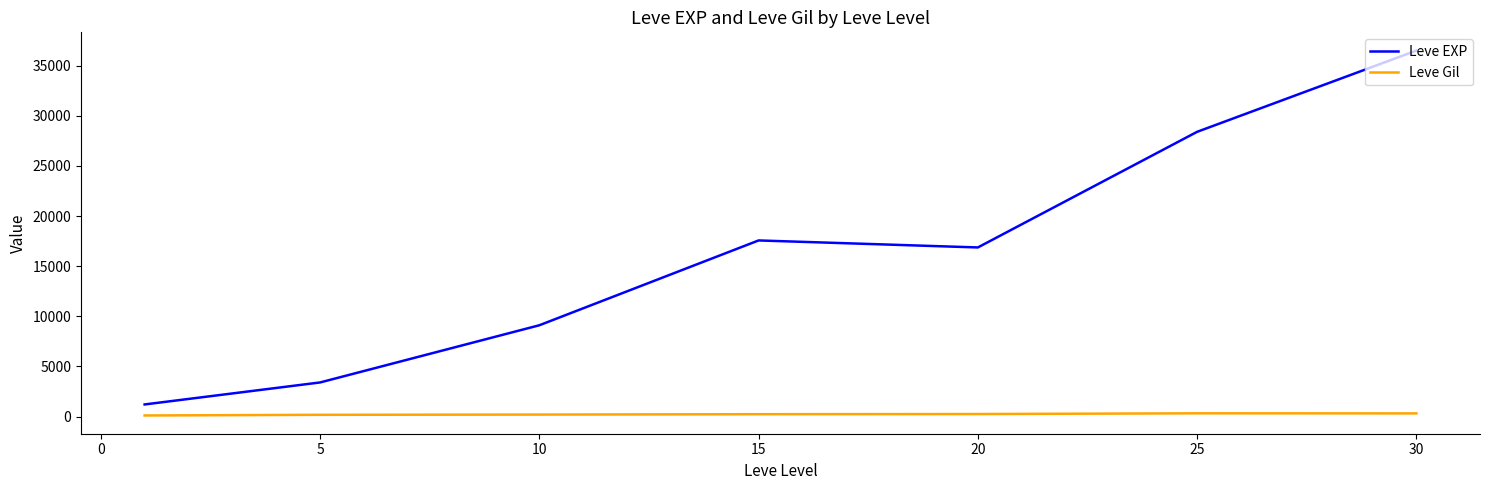

Which series has the widest spread of values?

Leve EXP